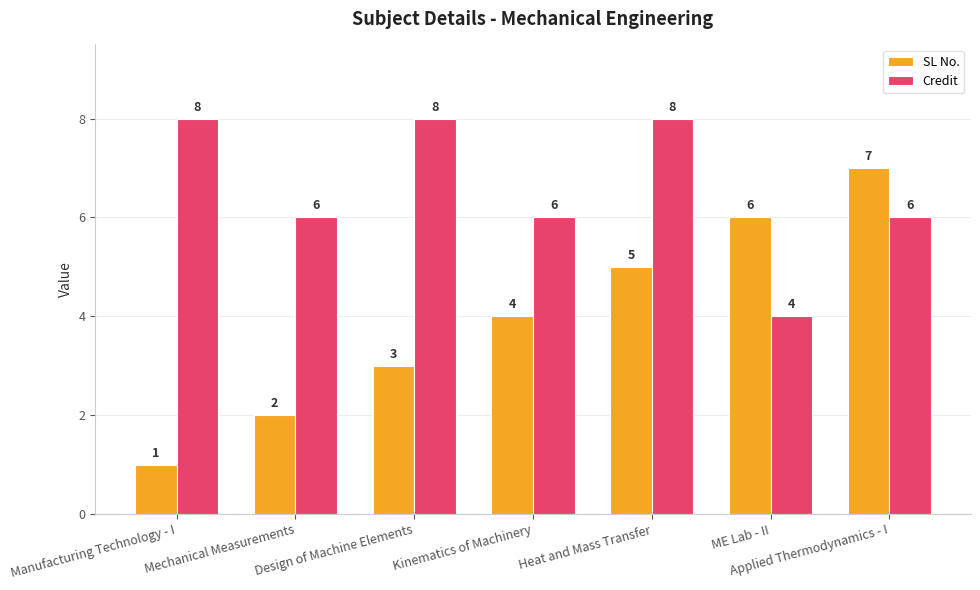

Which category has the lowest value in the Credit series?

ME Lab - II